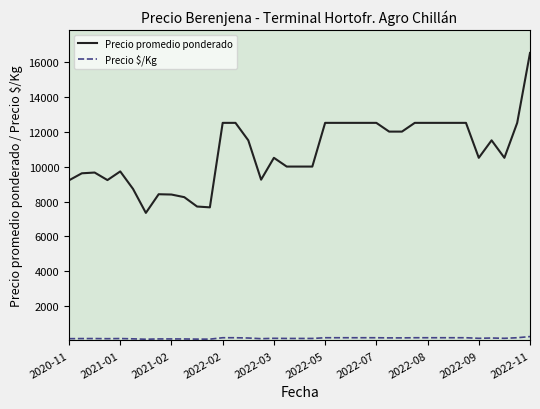

What is the sum of all Precio promedio ponderado values?

400703